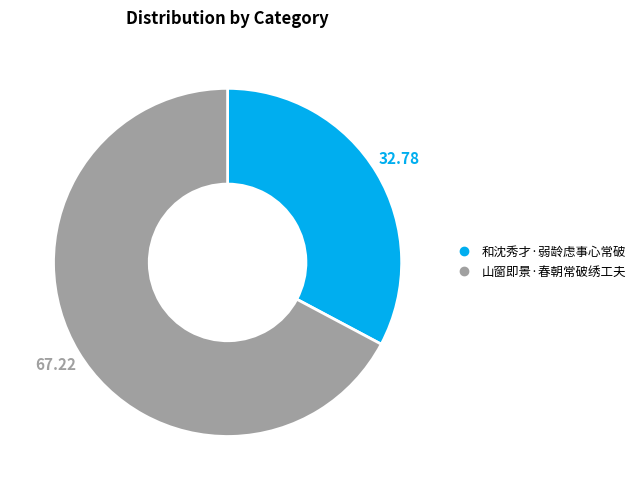

Does any single category account for the majority?

Yes